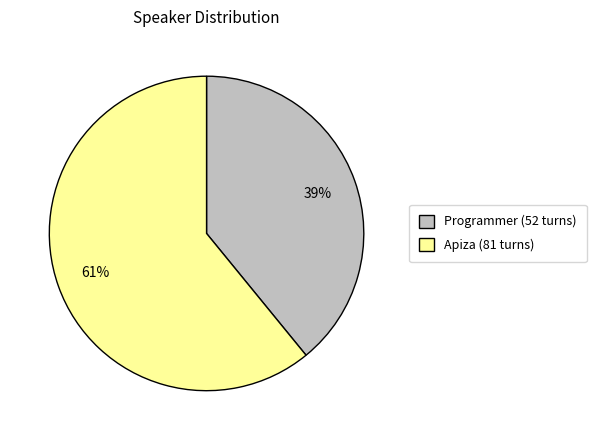

To the nearest percent, what percentage of the pie is Programmer?

39%